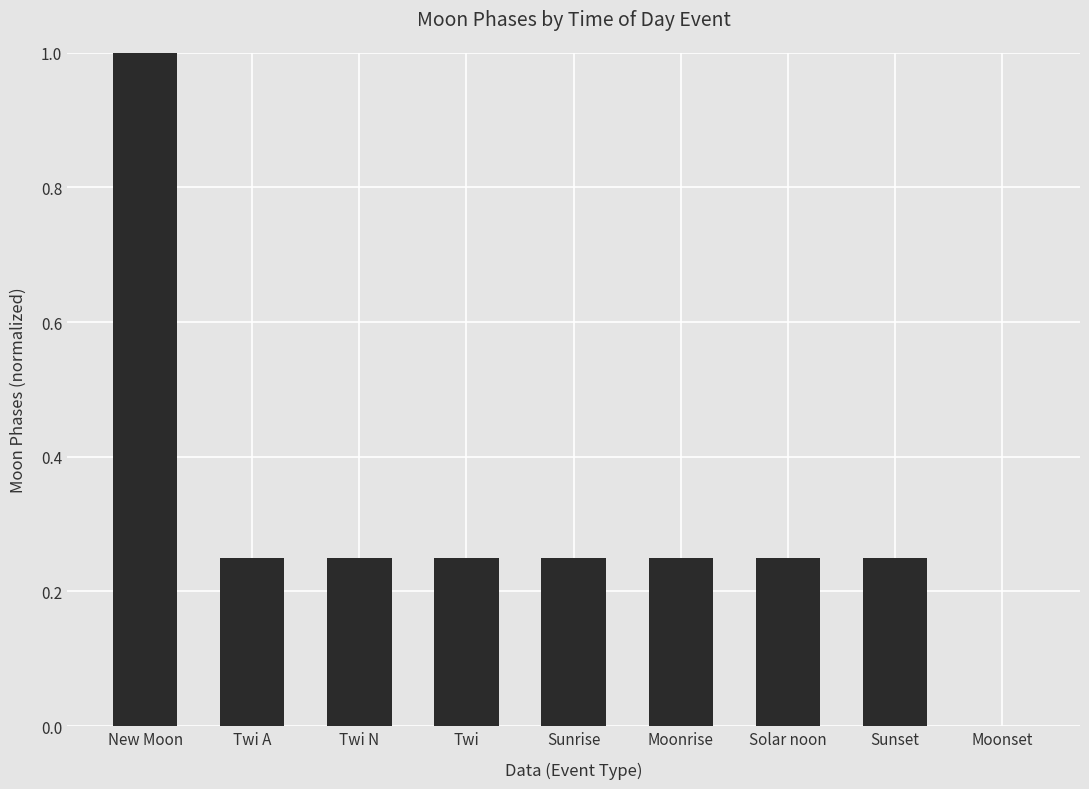

At which category does the chart reach its peak across all series?

New Moon